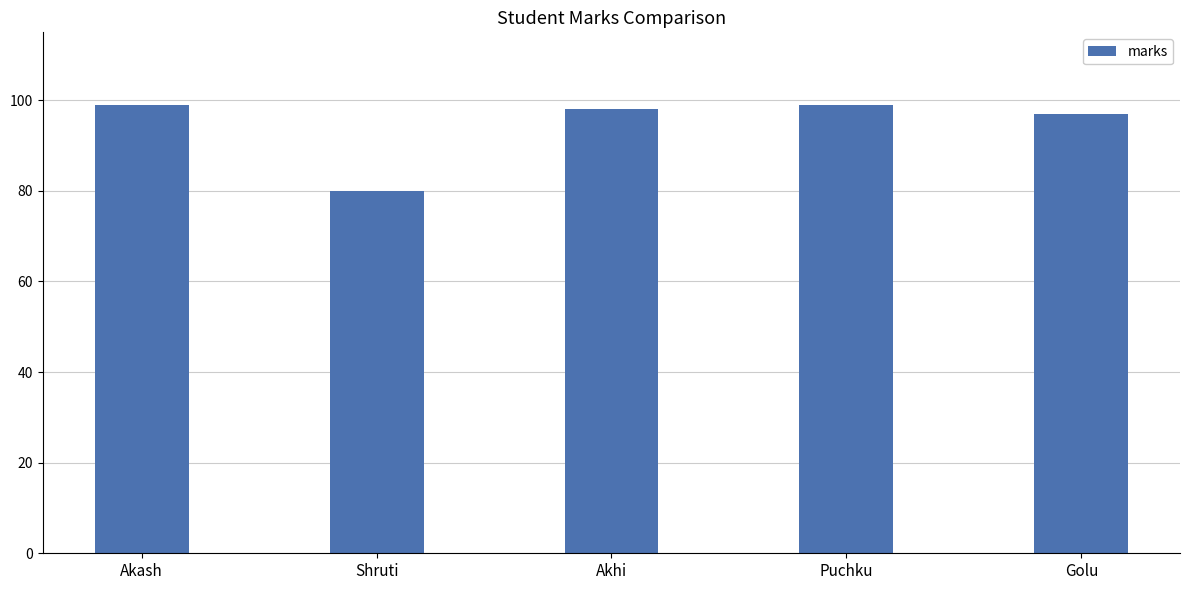

How many bars are there in total?

5